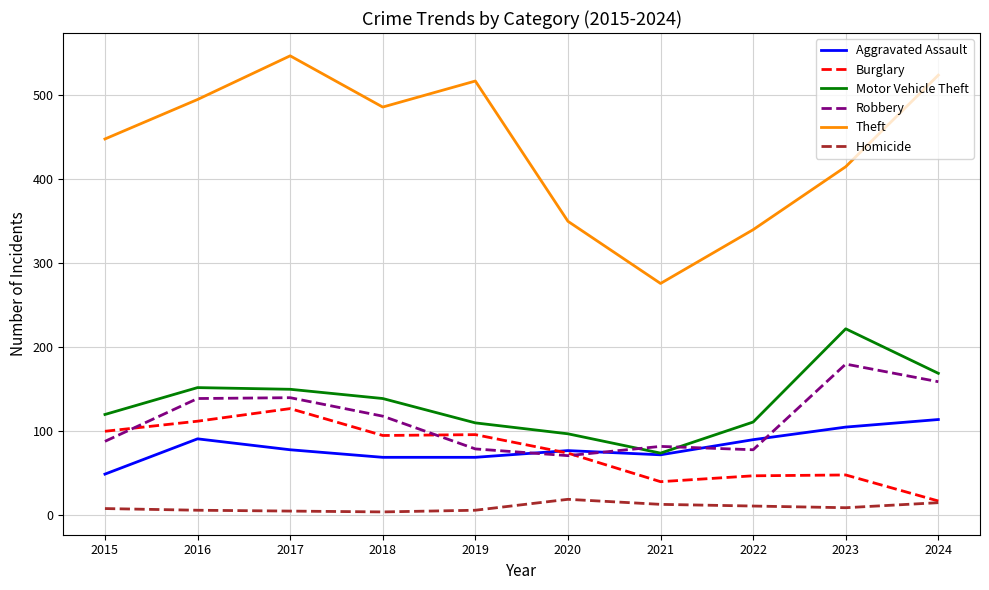

The Theft series shows 103 at 2016. True or false?

False